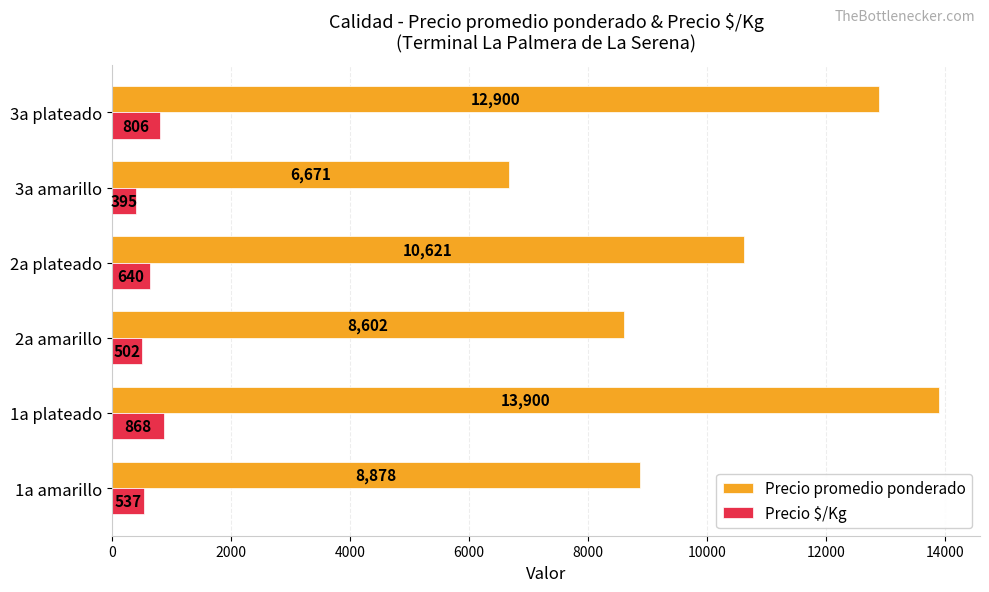

Which series changed the most between 1a plateado and 2a amarillo?

Precio promedio ponderado